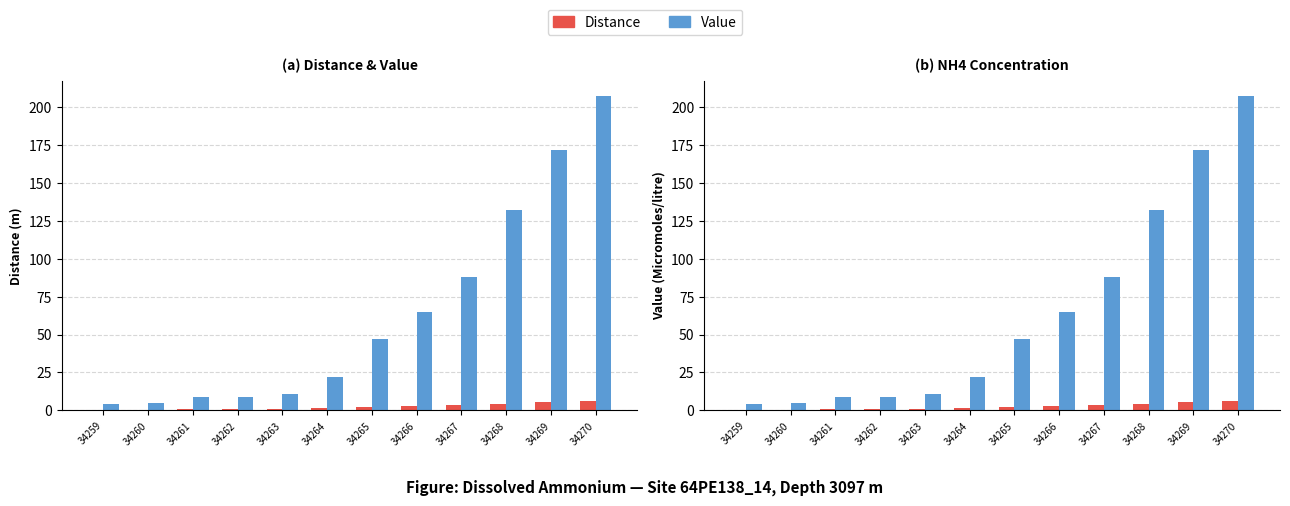

What is the greatest value displayed?

206.9